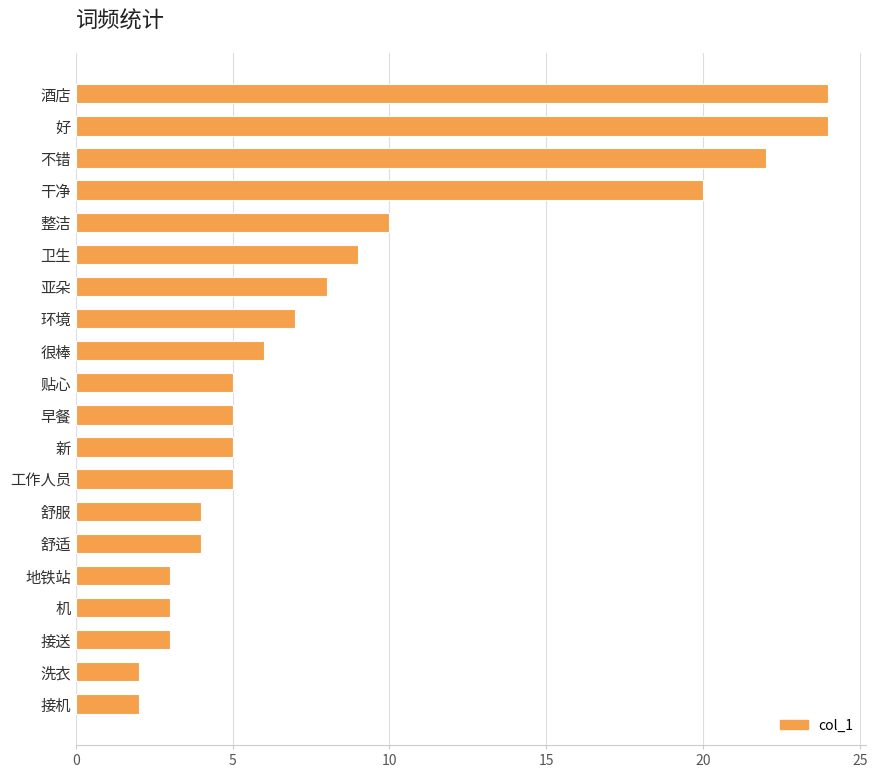

What is the greatest value displayed?

24